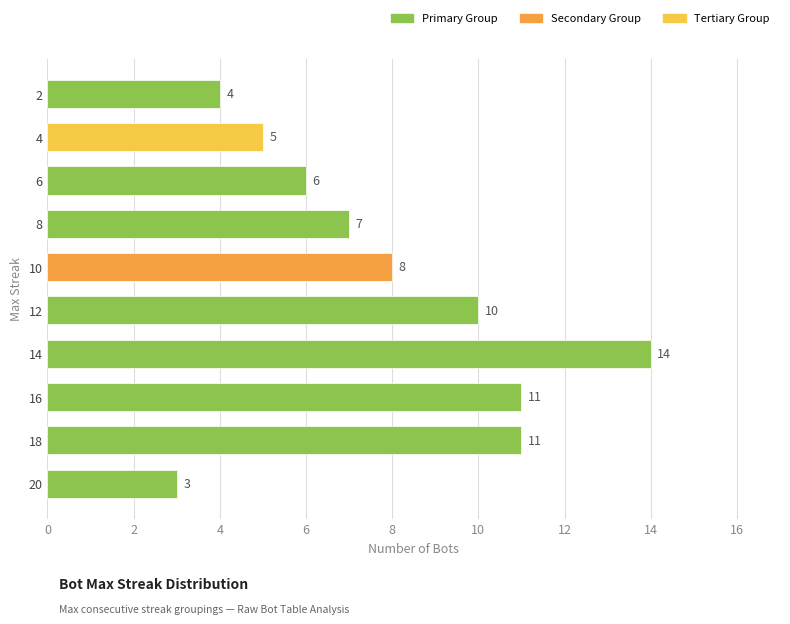

Does the chart contain stacked bars?

No